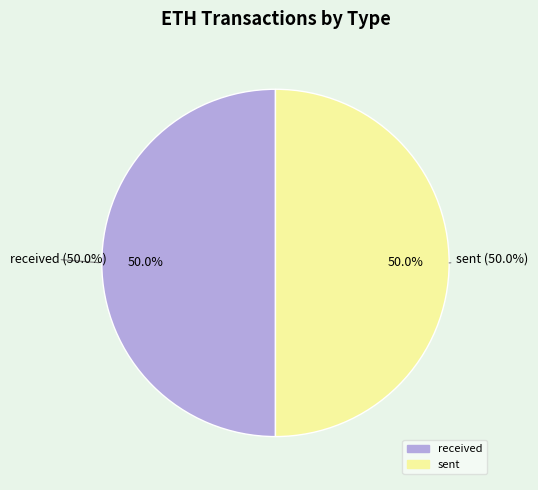

How many segments does this pie chart have?

2